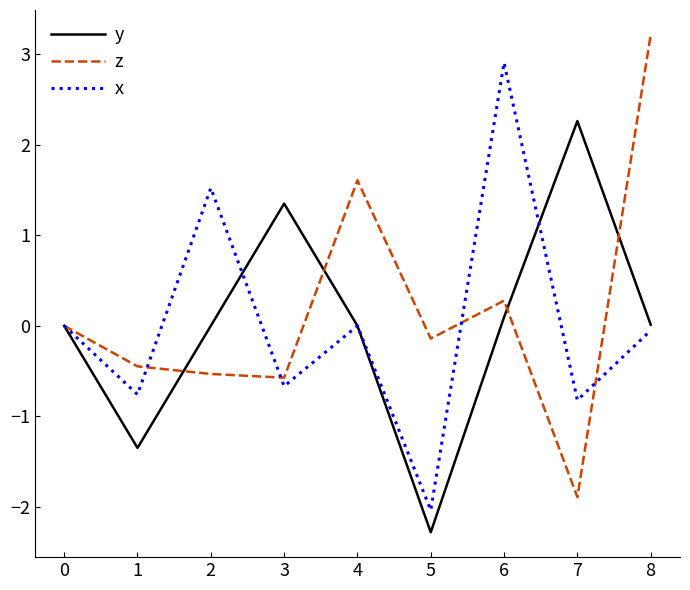

Rank the series by their maximum value, from highest to lowest.

z, x, y